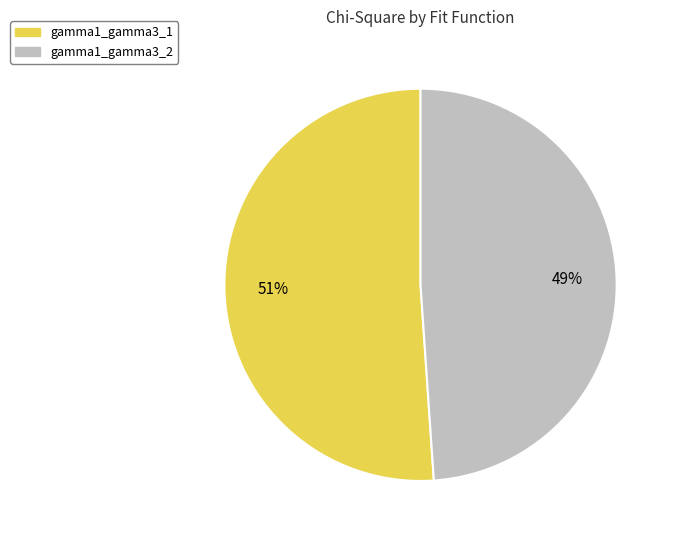

Count the number of slices in the pie.

2